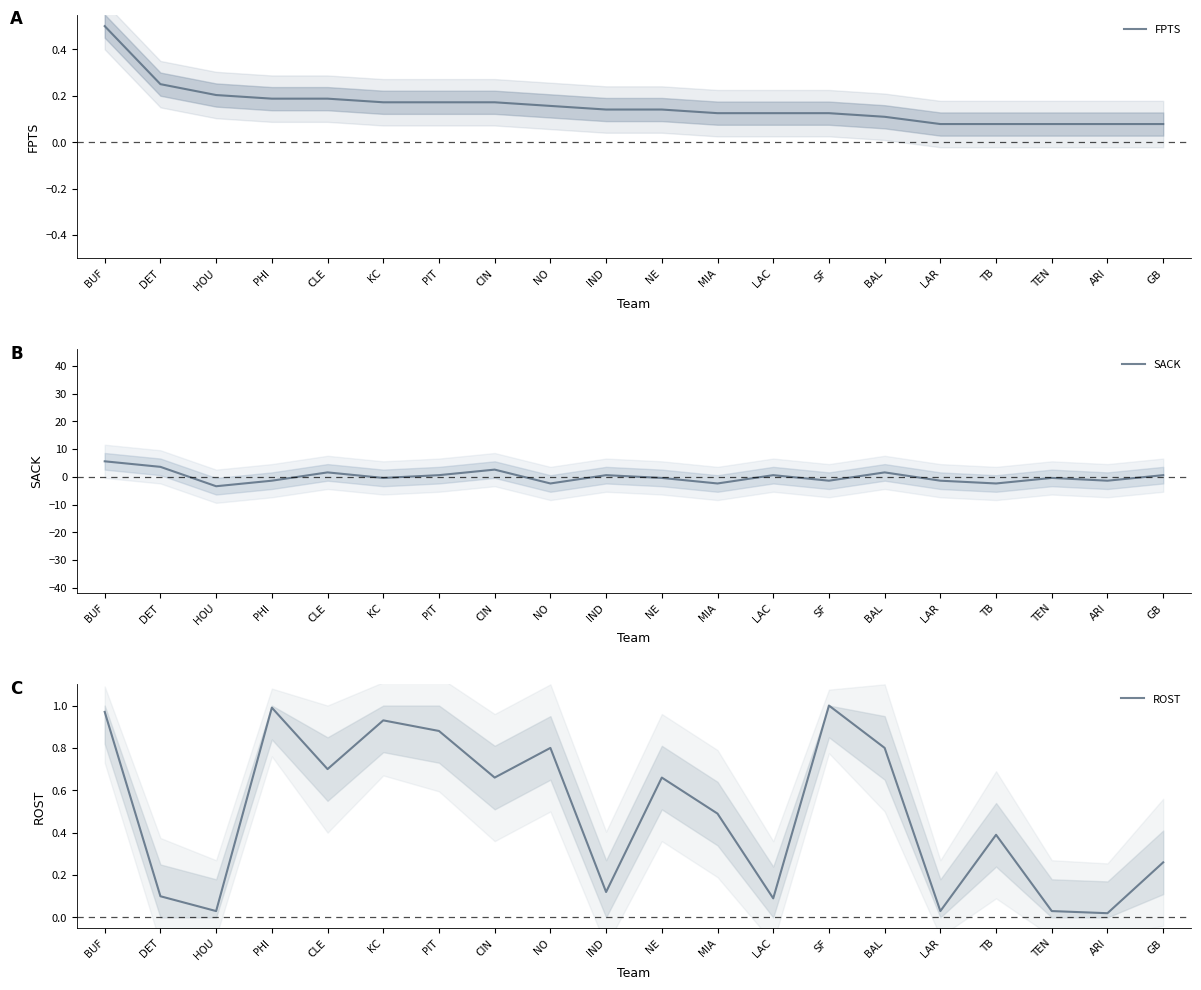

Which series ends up on top after the final intersection of FPTS and SACK?

SACK